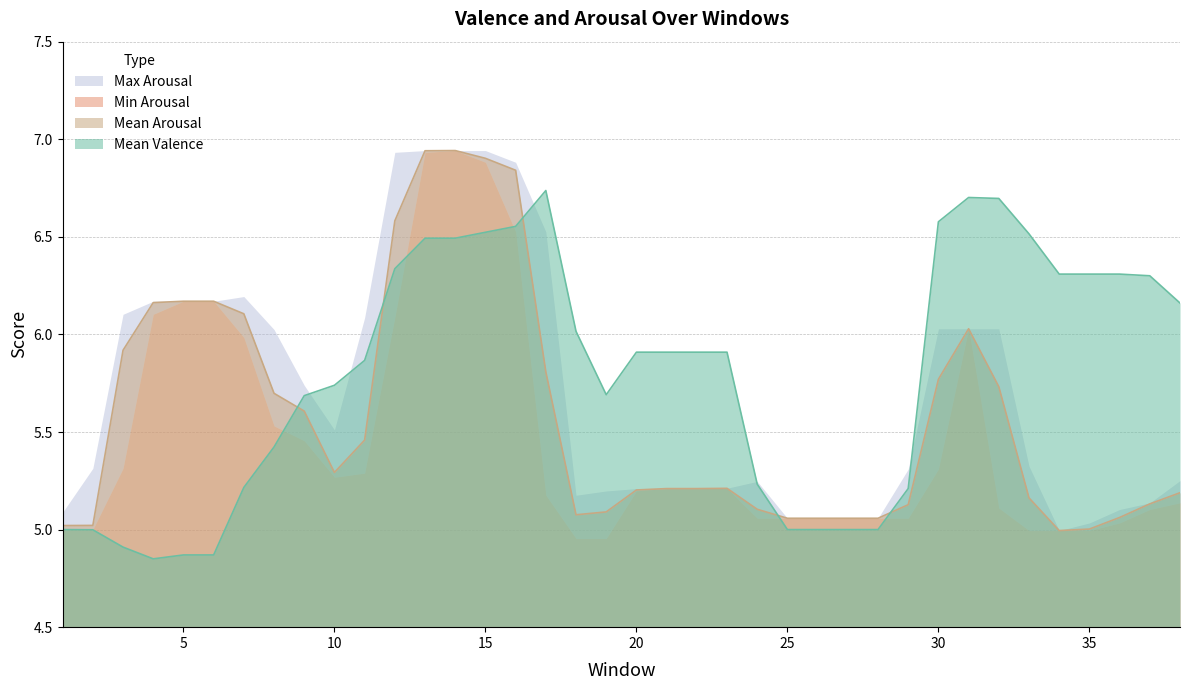

How many interior local peaks does the Mean Valence series have?

2